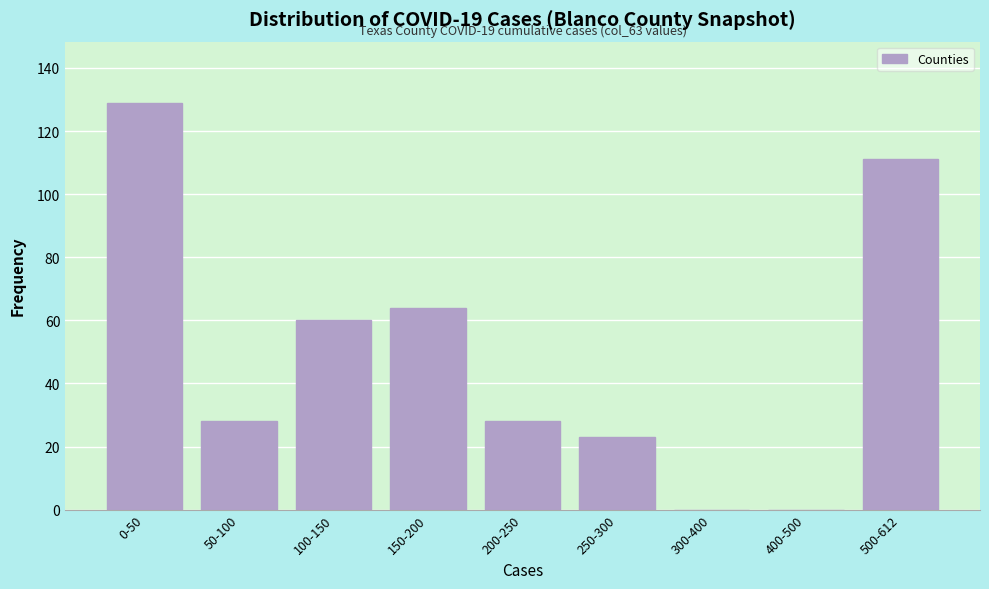

Reading left to right, what are all the values shown in this chart?

0-50=129	50-100=28	100-150=60	150-200=64	200-250=28	250-300=23	300-400=0	400-500=0	500-612=111